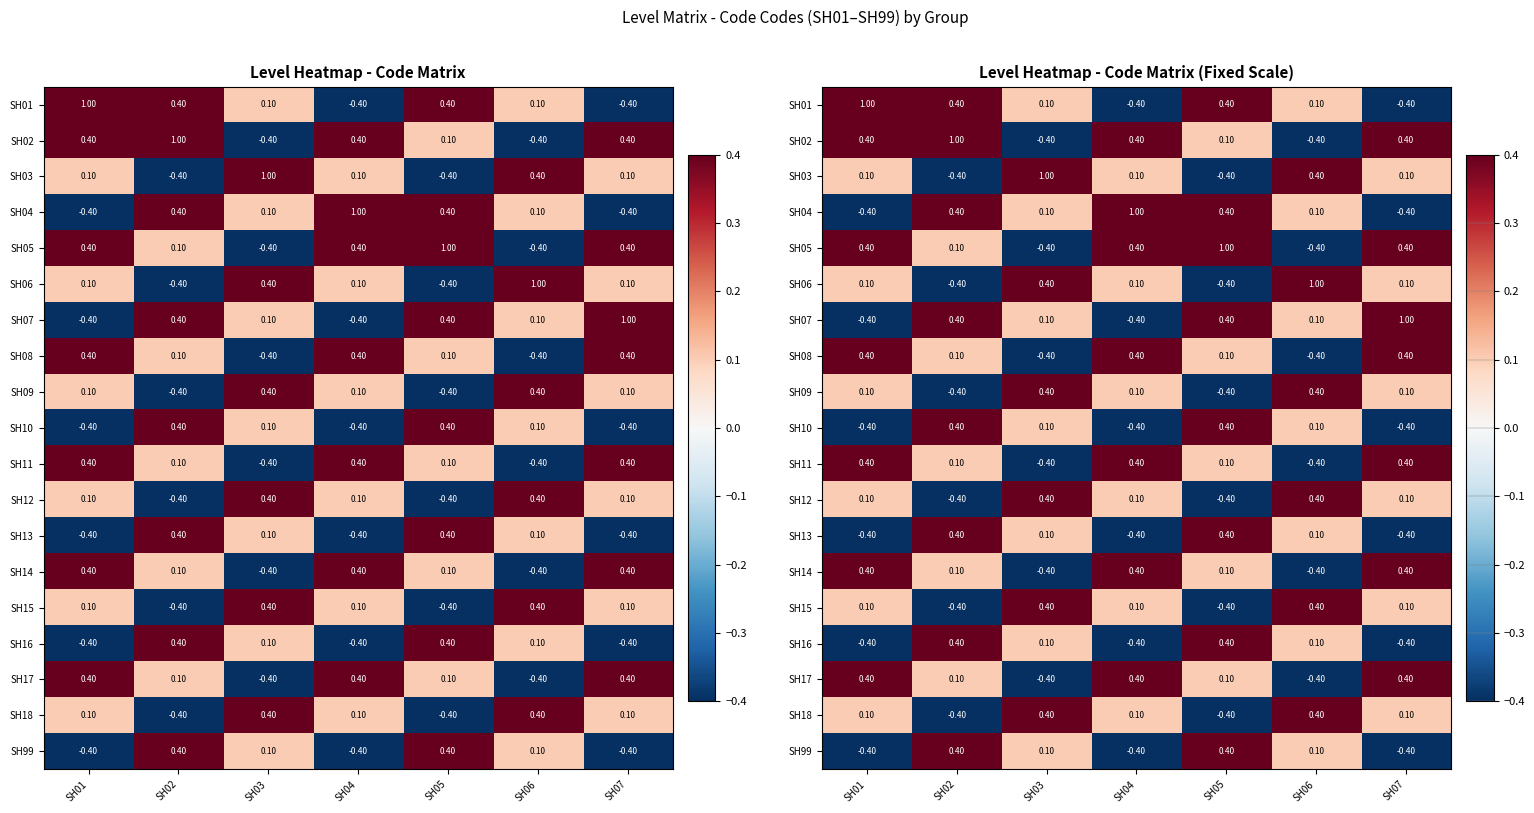

How many data points in SH17 are less than 0?

2